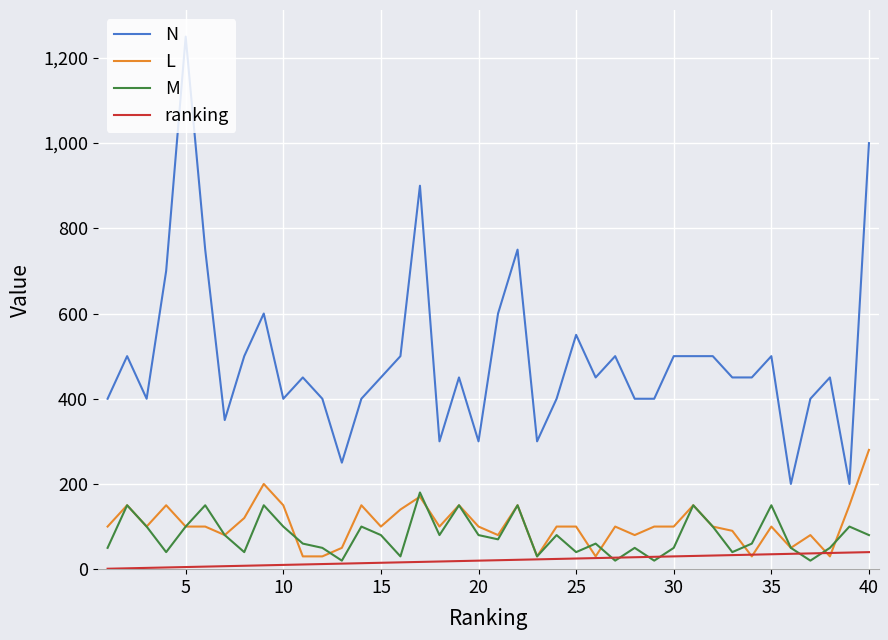

Rank the series by their maximum value, from lowest to highest.

ranking, M, L, N